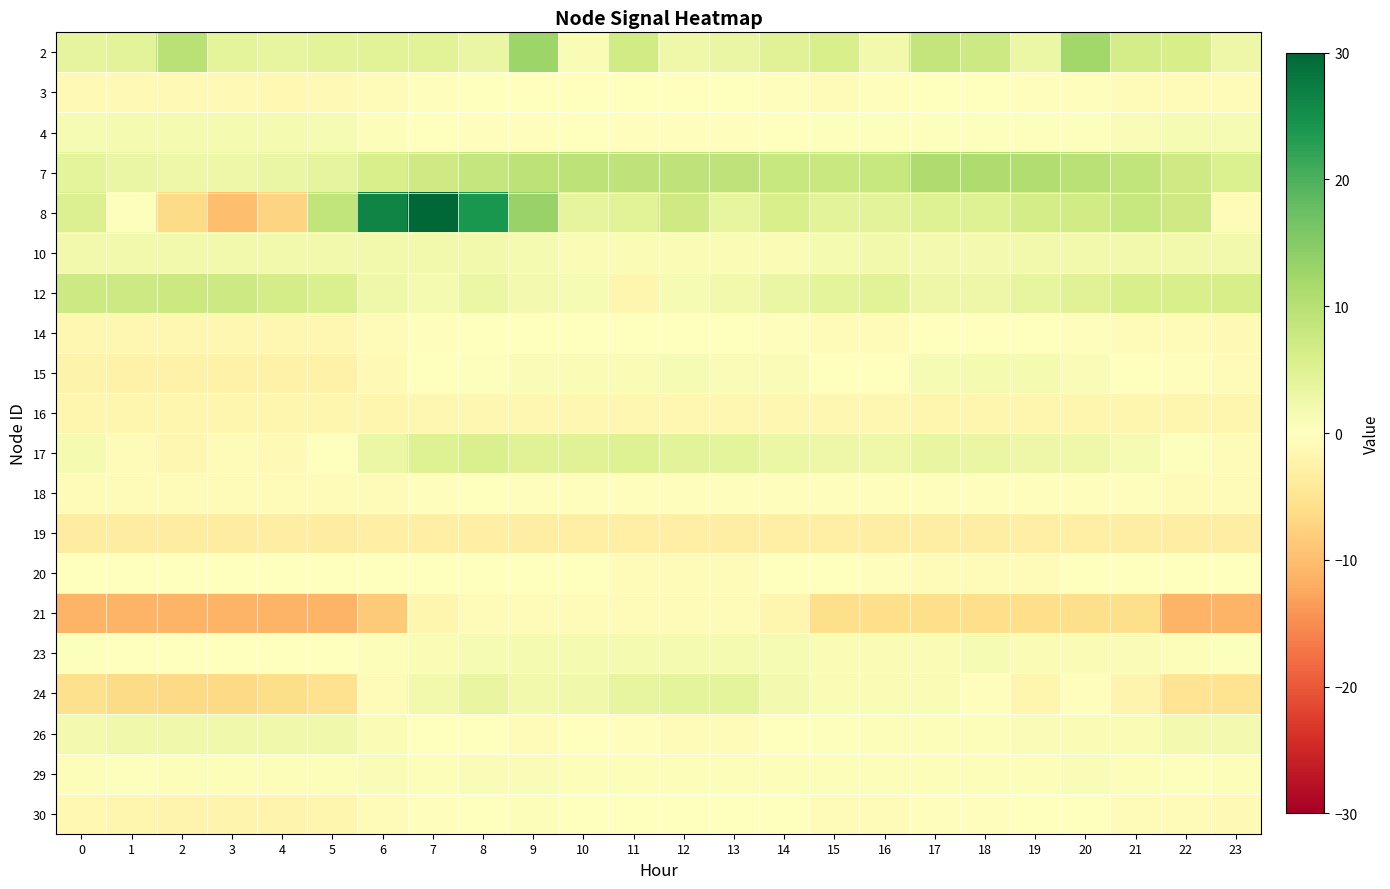

List the series in order of their peak value, lowest first.

row_12, row_9, row_14, row_11, row_13, row_1, row_7, row_19, row_18, row_8, row_2, row_15, row_5, row_17, row_16, row_10, row_6, row_3, row_0, row_4